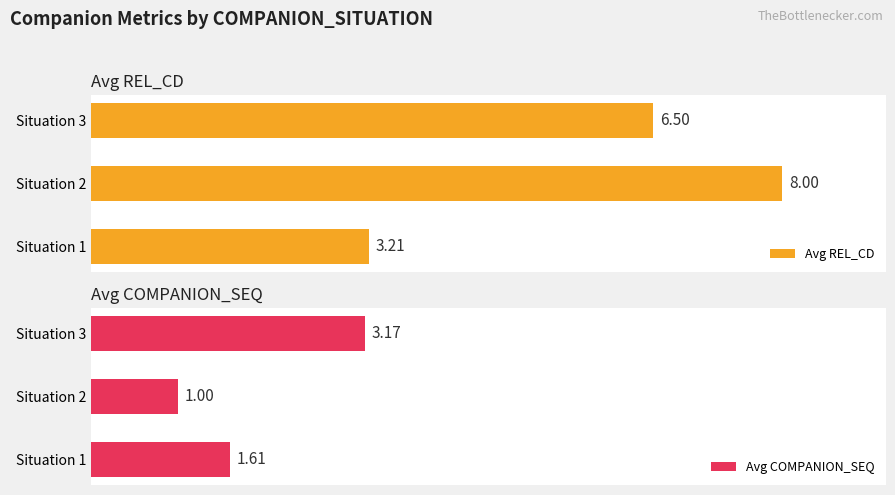

The value of Avg REL_CD at Situation 2 is 4.8. True or false?

False